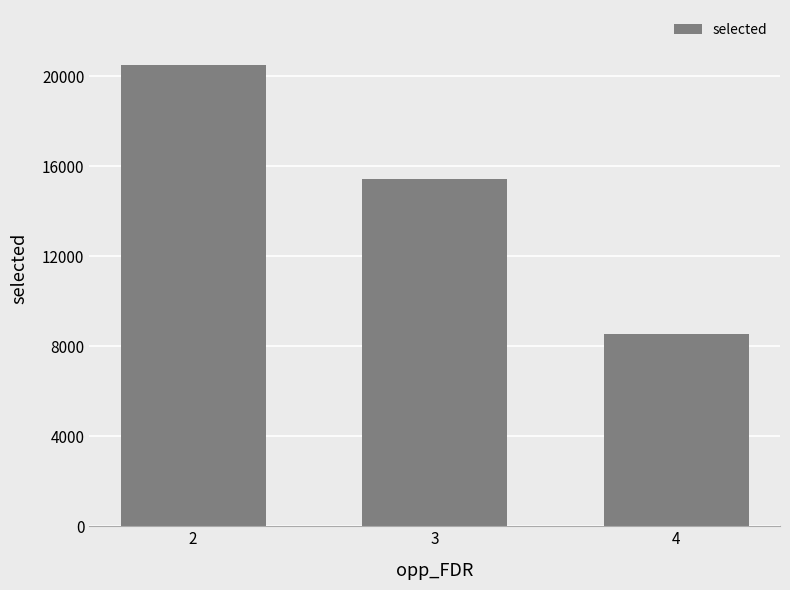

Between 4 and 3, which is larger?

3